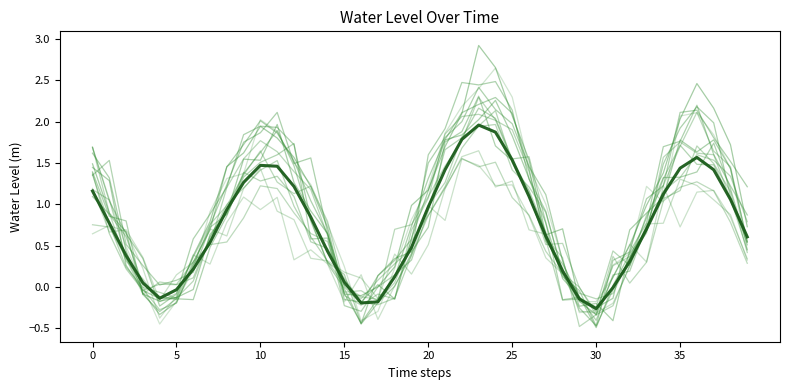

True or false: the data shows -0.2 at 29.

False